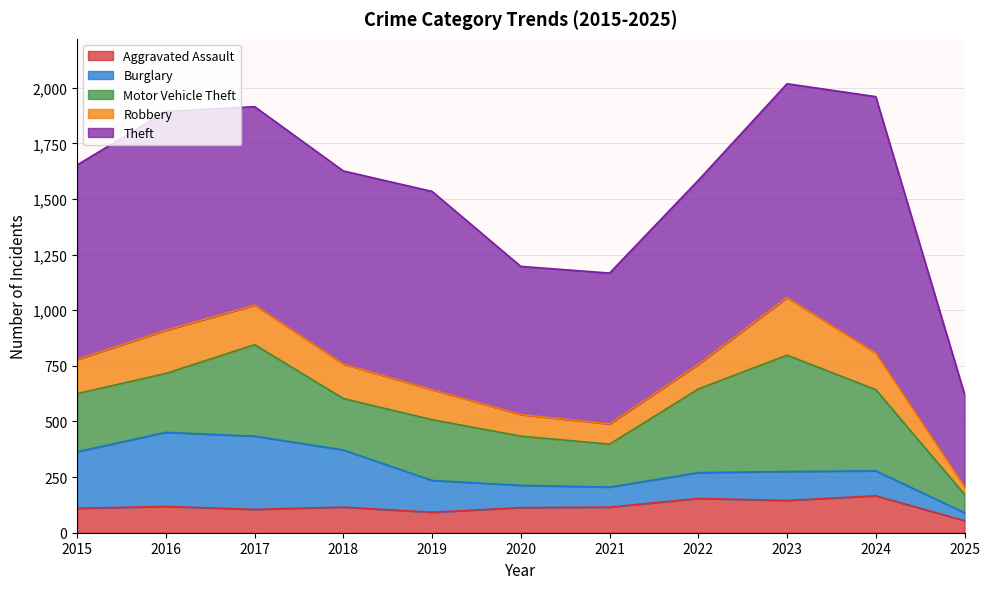

Which category has the highest value across all series?

2024